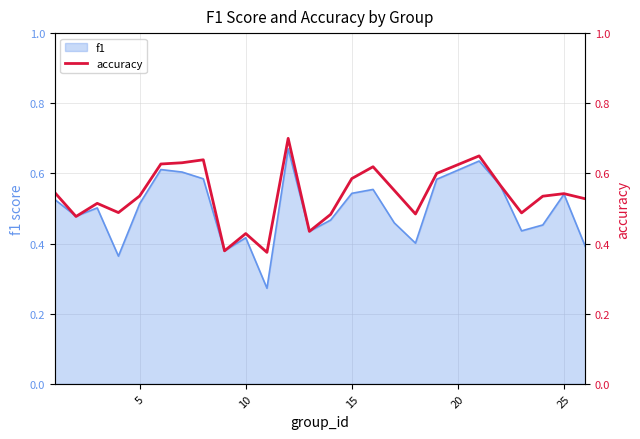

What is the greatest value displayed?

0.7